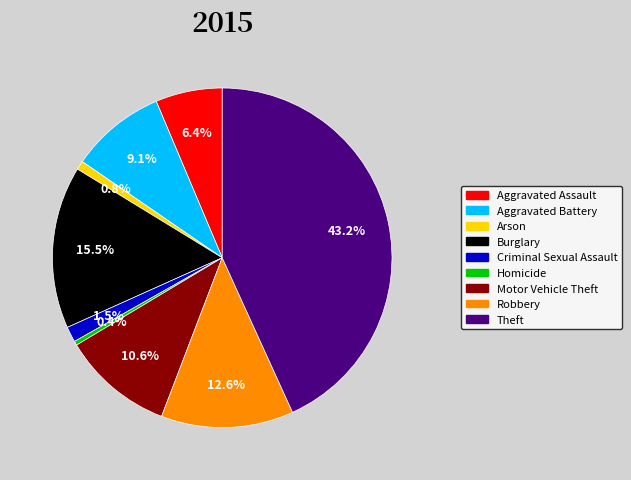

Is Criminal Sexual Assault the majority of the pie?

No